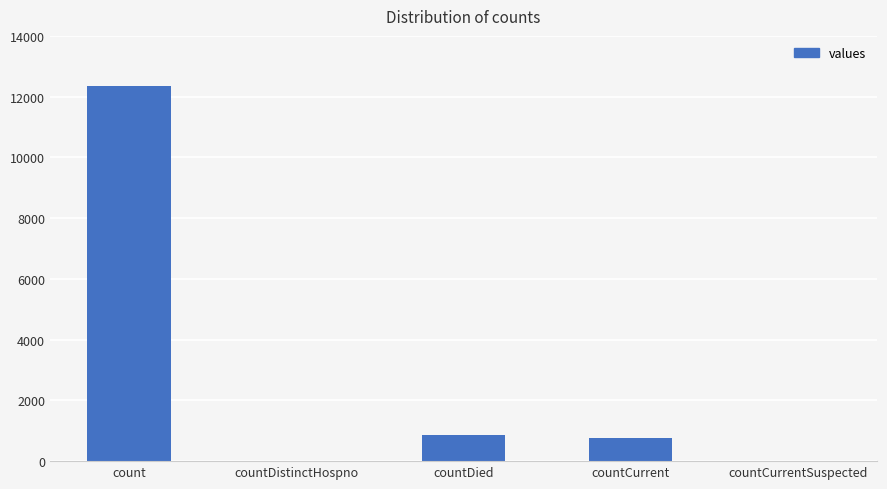

Where is the data nearest to the value 6169?

countDied